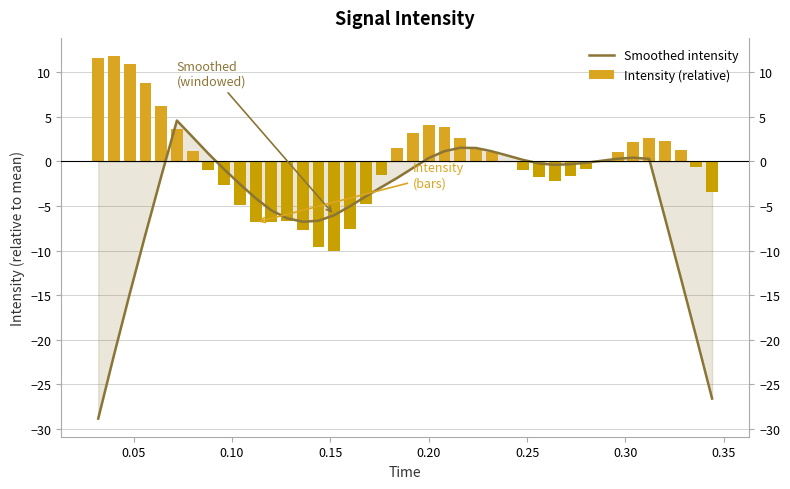

What is the value of the Intensity (relative) bar at the 37th from the left?

2.3